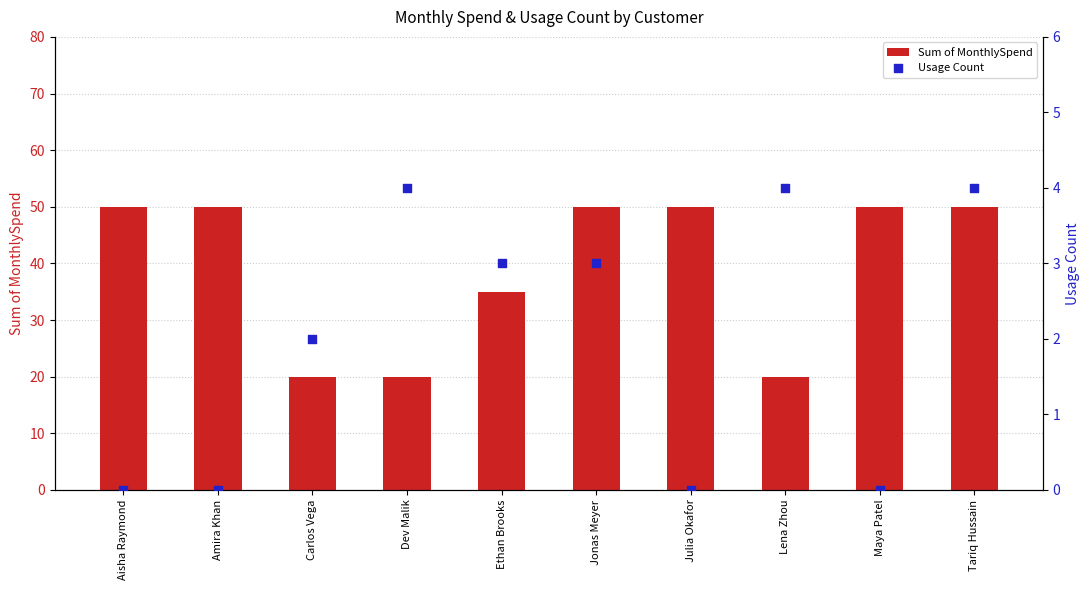

At which category is the sum across all series the highest?

Tariq Hussain